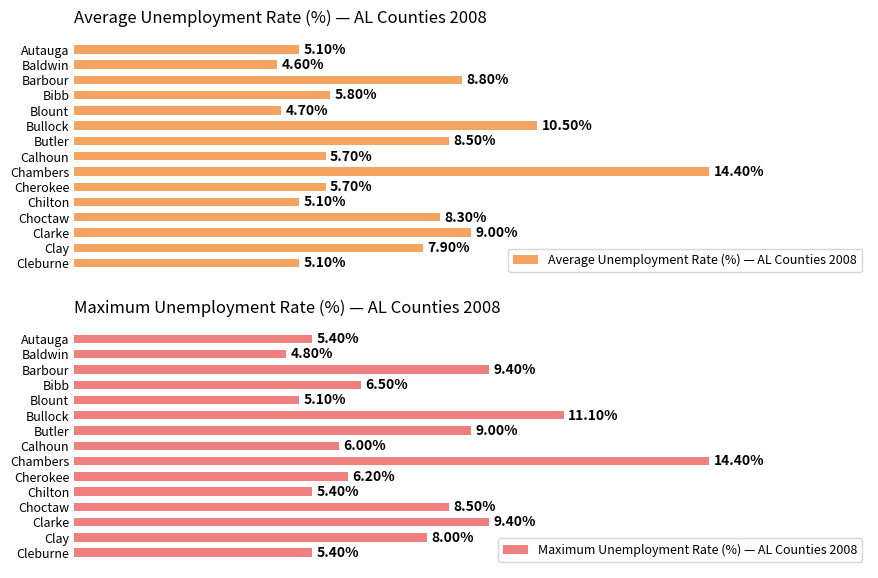

At which label does Average Unemployment Rate (%) — AL Counties 2008 reach its minimum?

Baldwin